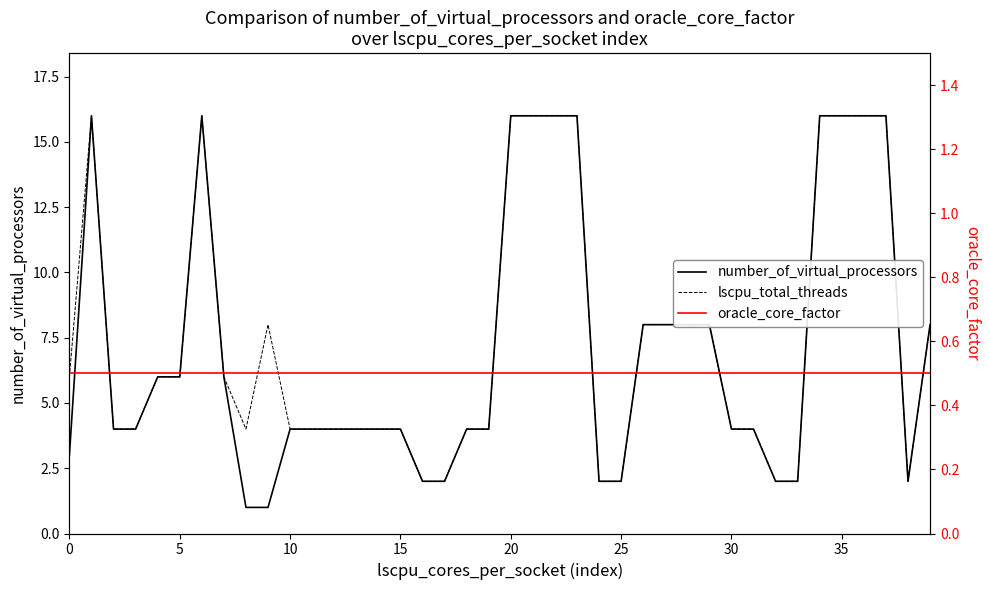

Which series has the largest total across all categories?

lscpu_total_threads